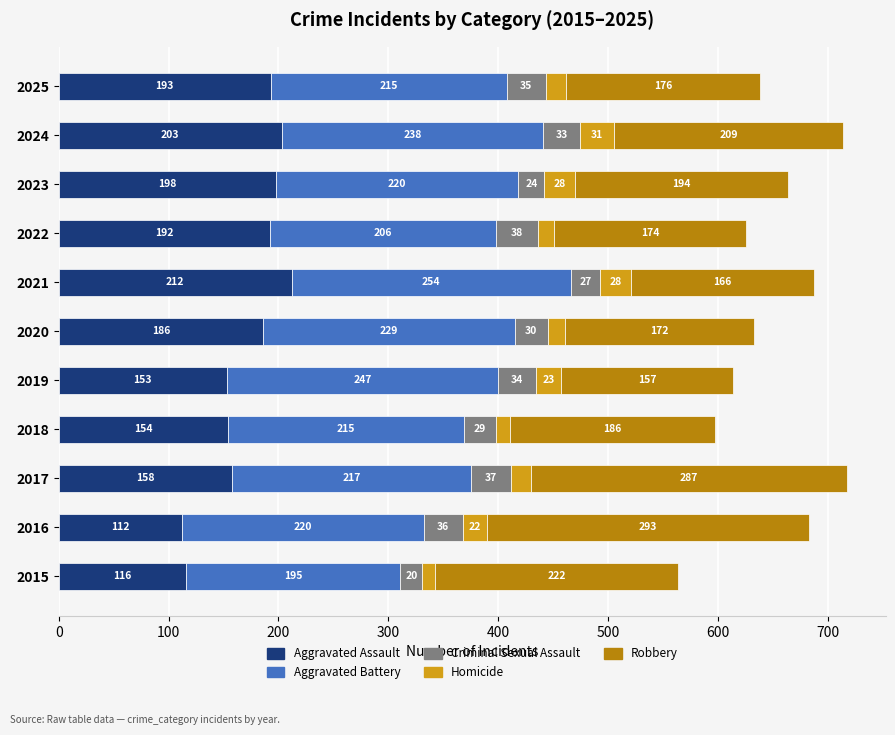

True or false: Aggravated Assault has a value of 309 at 2021.

False